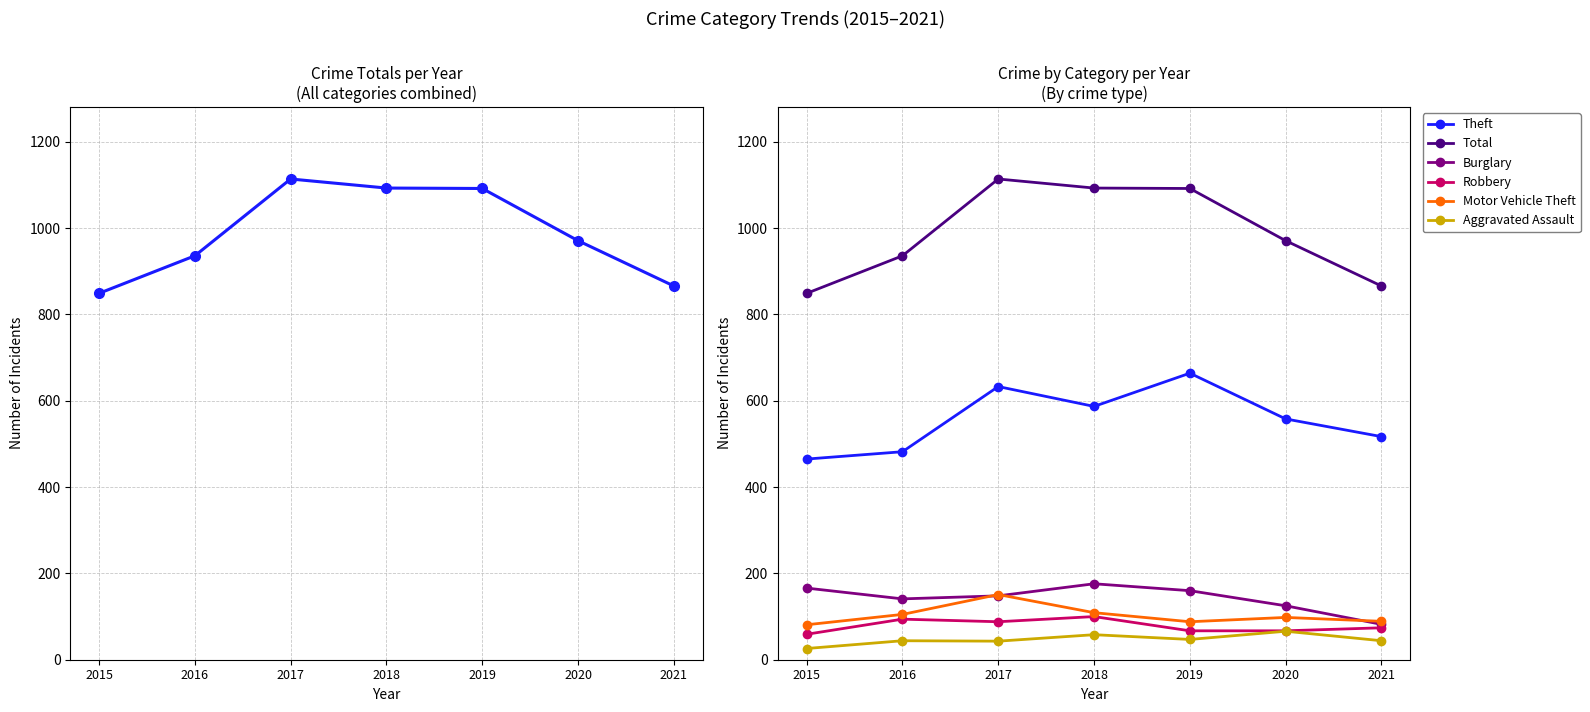

True or false: Burglary and Robbery intersect in this chart.

False